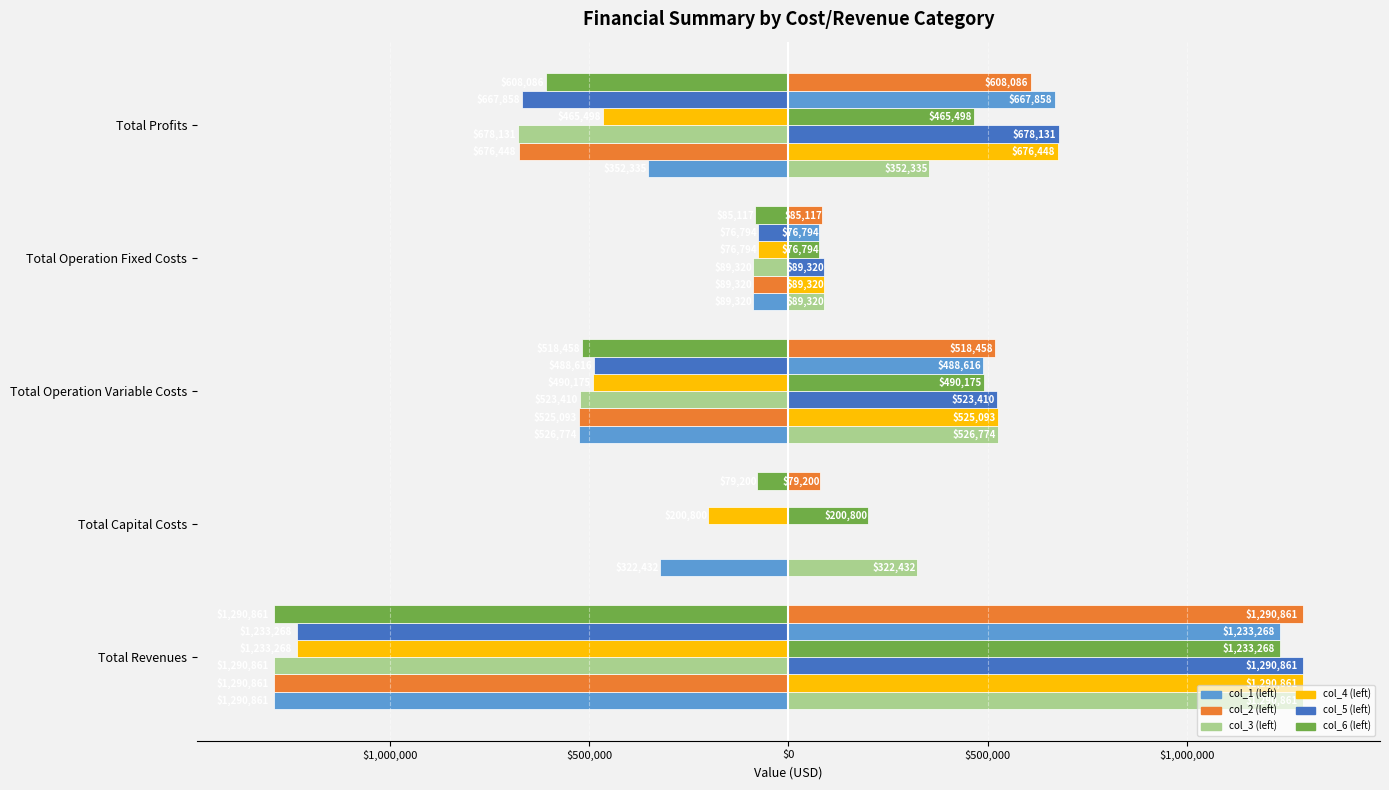

What is the sum of all col_2 values?

-2581722.9